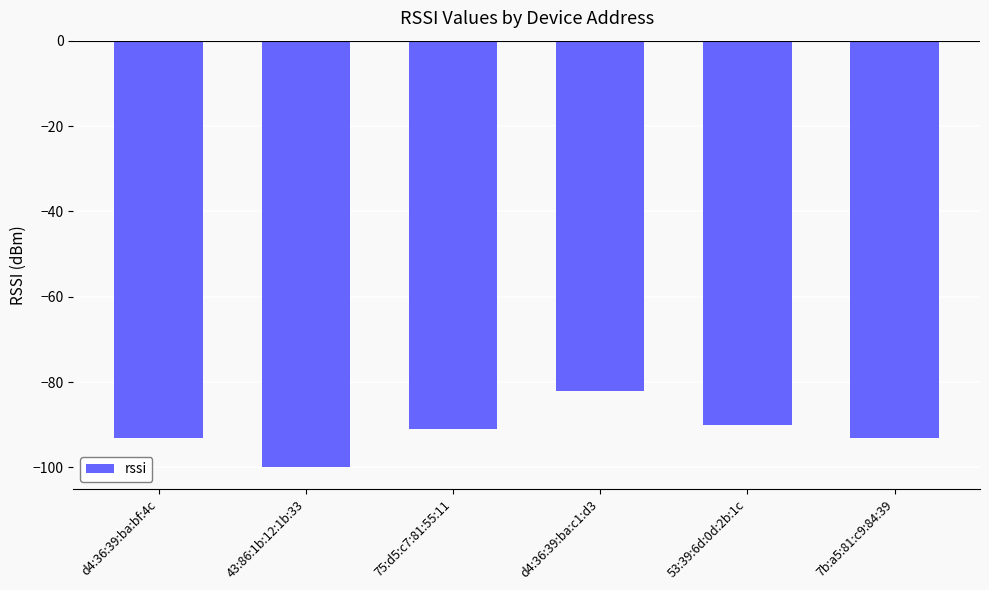

What is the smallest value displayed?

-100